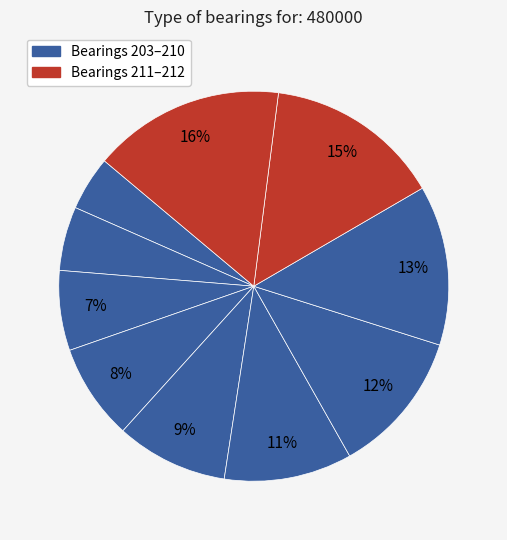

Count the number of slices in the pie.

10